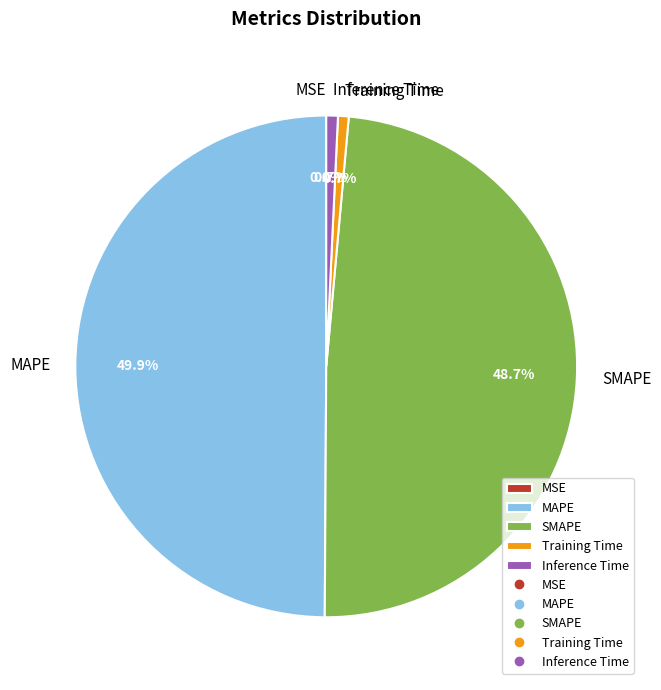

Which slice is the largest?

MAPE